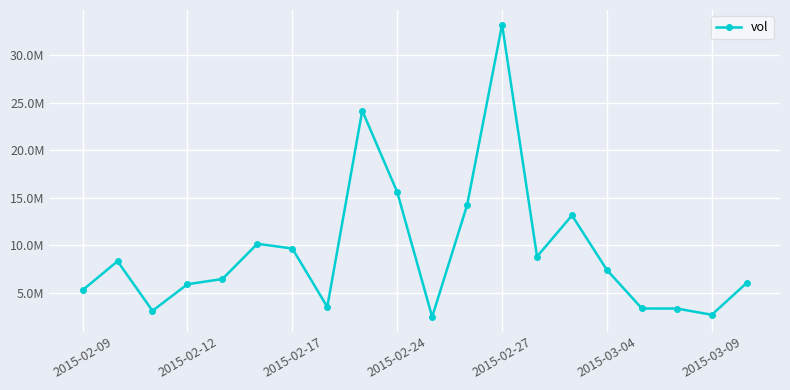

What is the label of the 1st point from the left?

2015-02-09